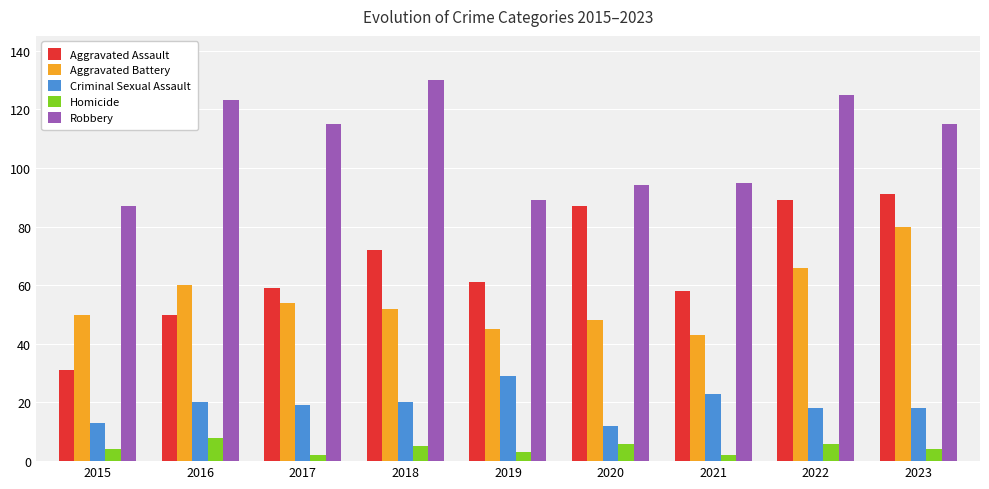

Reading left to right, transcribe all the data shown in this chart.

Aggravated Assault: 2015=31	2016=50	2017=59	2018=72	2019=61	2020=87	2021=58	2022=89	2023=91
Aggravated Battery: 2015=50	2016=60	2017=54	2018=52	2019=45	2020=48	2021=43	2022=66	2023=80
Criminal Sexual Assault: 2015=13	2016=20	2017=19	2018=20	2019=29	2020=12	2021=23	2022=18	2023=18
Homicide: 2015=4	2016=8	2017=2	2018=5	2019=3	2020=6	2021=2	2022=6	2023=4
Robbery: 2015=87	2016=123	2017=115	2018=130	2019=89	2020=94	2021=95	2022=125	2023=115